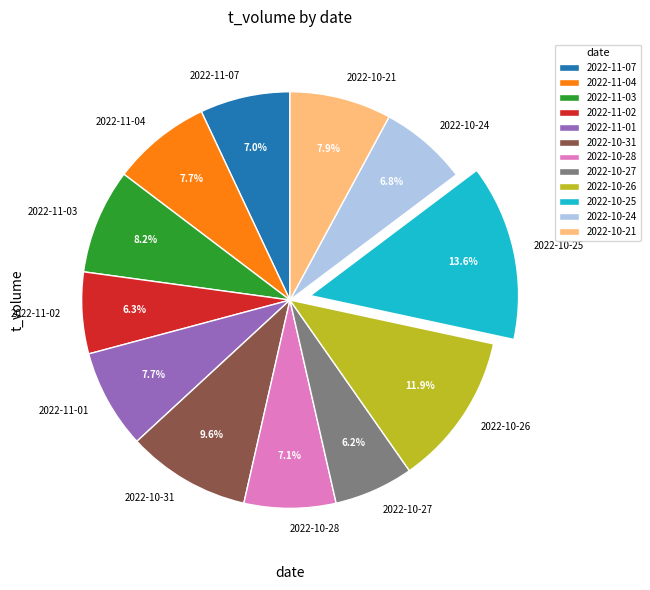

True or false: 2022-11-07 accounts for 7% of the total.

True